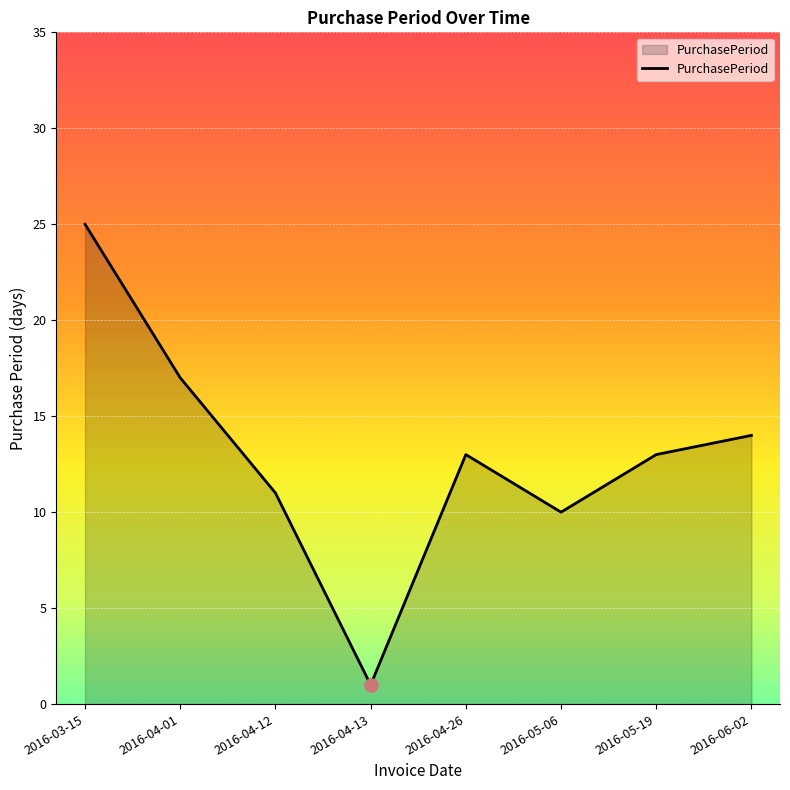

Between 2016-06-02 and 2016-03-15, which is larger?

2016-03-15